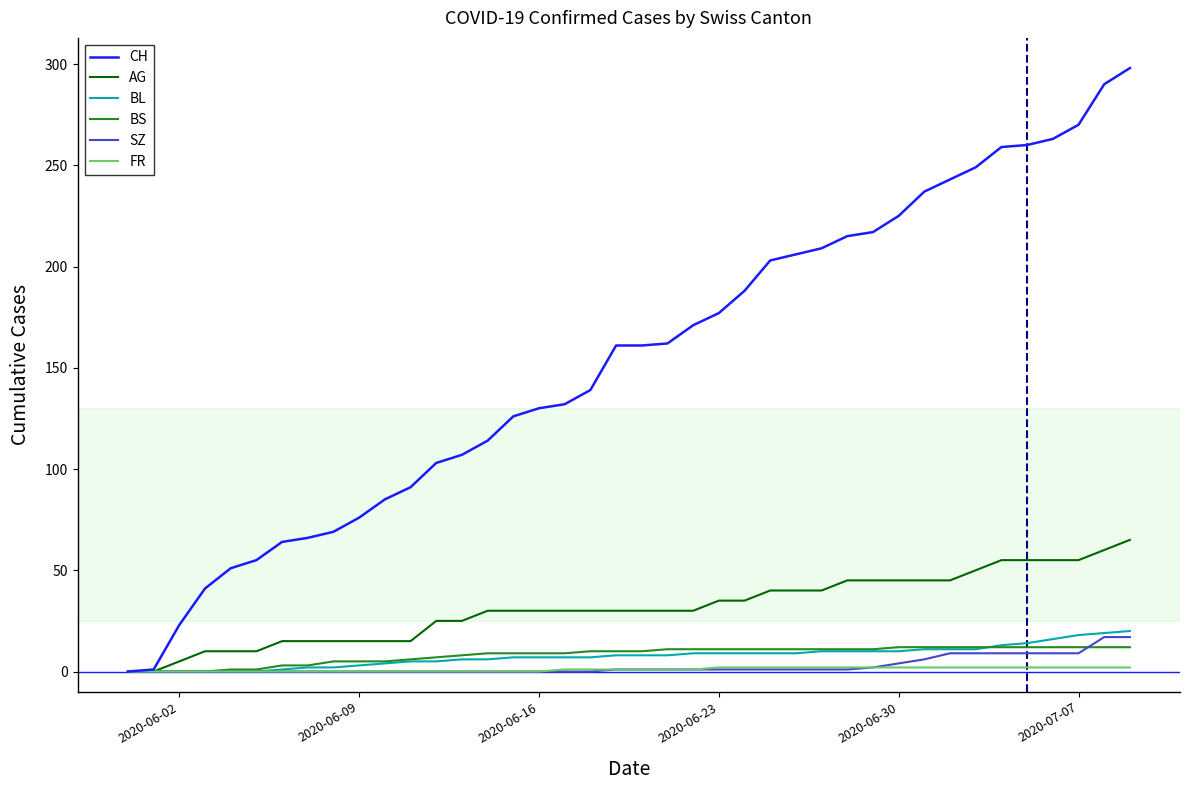

Which series has the widest spread of values?

CH